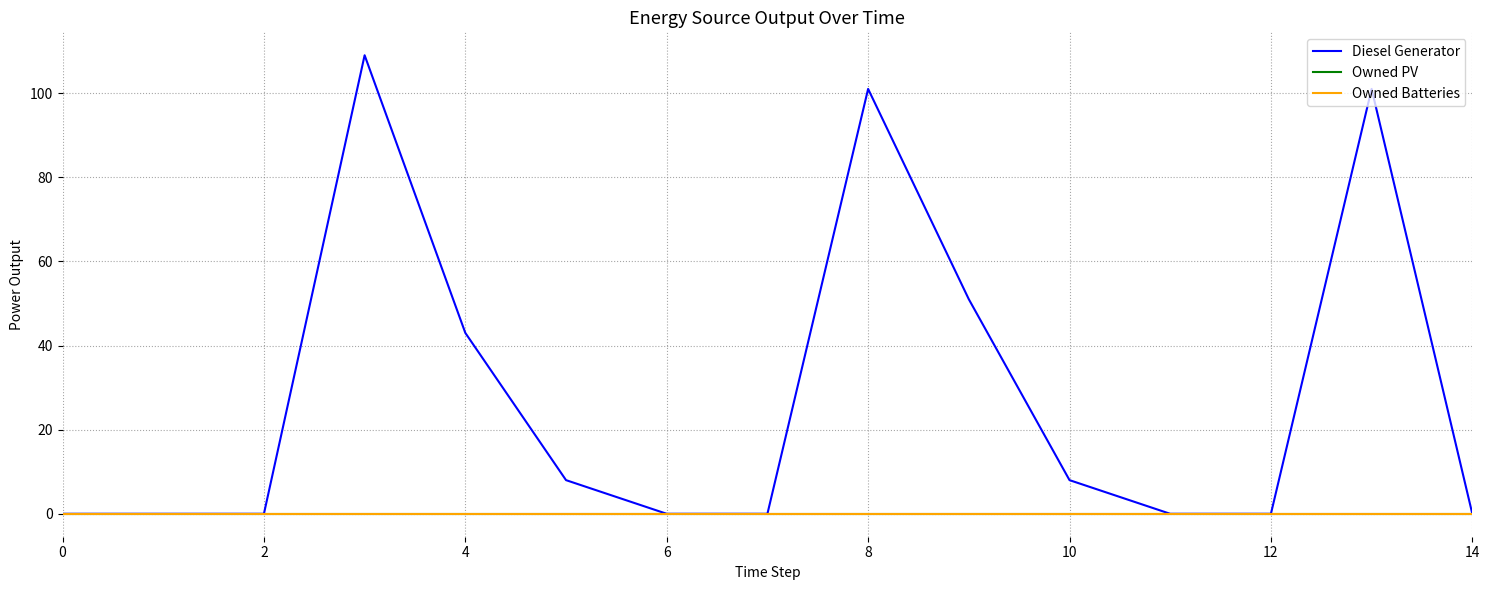

How many lines are shown in the chart?

3